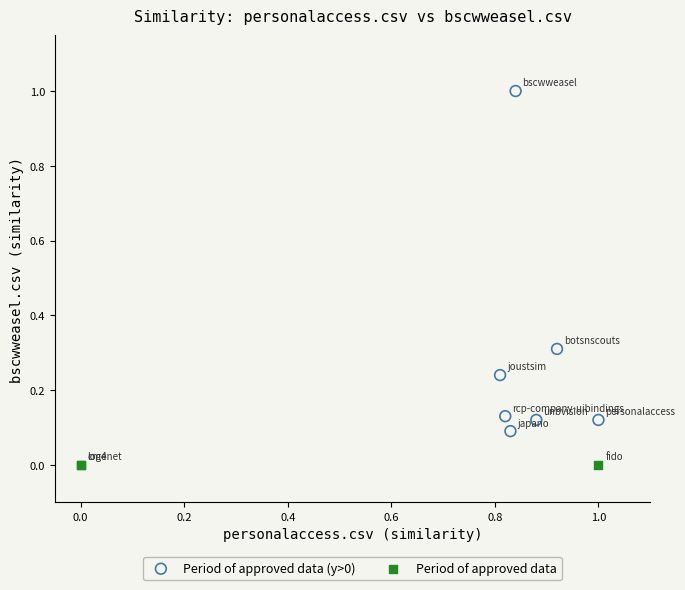

Which series reaches the maximum Y coordinate?

Period of approved data (y>0)